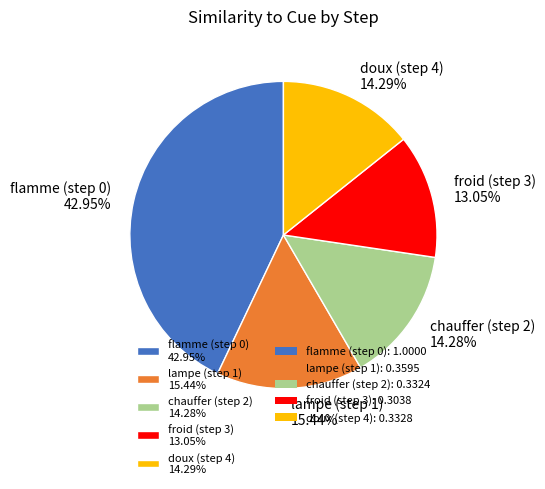

What is the largest slice in the pie chart?

flamme (step 0)